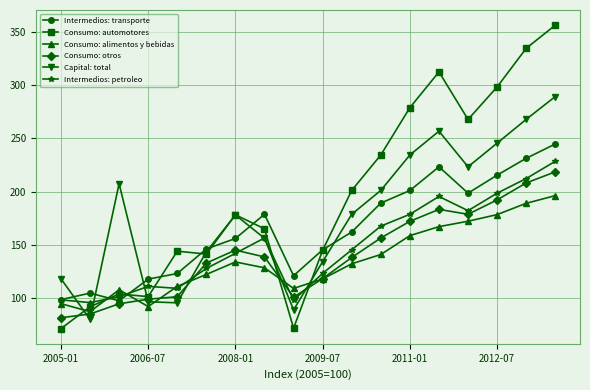

Count the number of categories in the chart.

18